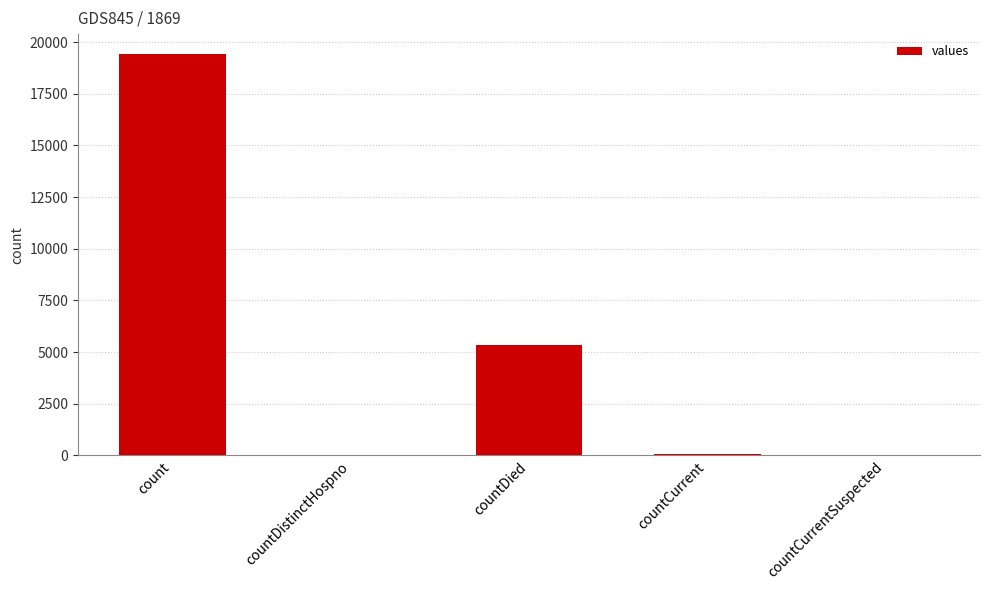

Where is the data nearest to the value 9710?

countDied